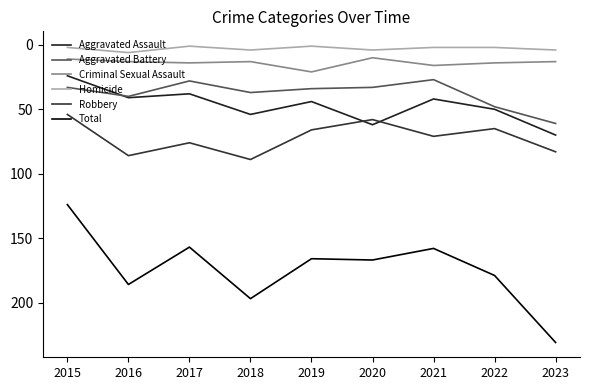

How many lines are shown in the chart?

6